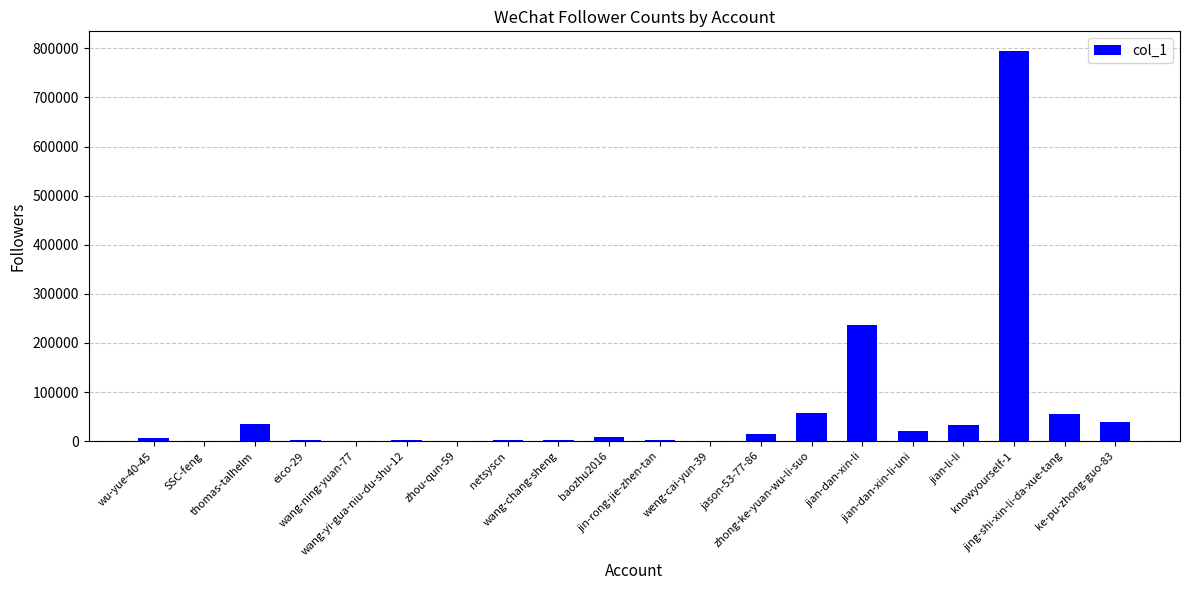

What is the sum of all values?

1316584